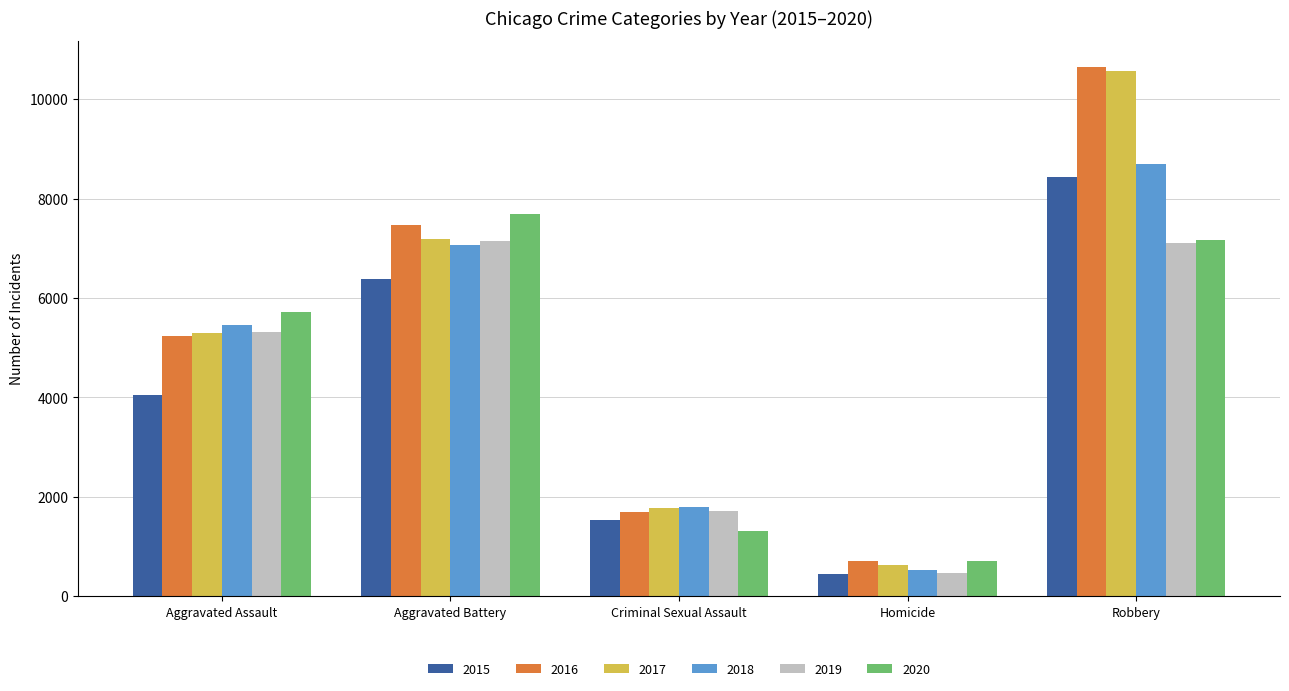

At how many categories does at least one series exceed 2412?

3